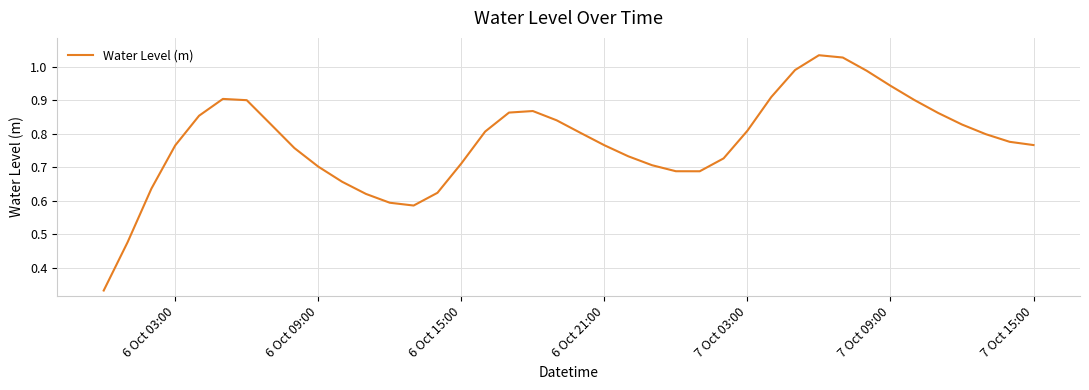

What is the greatest value displayed?

1.0